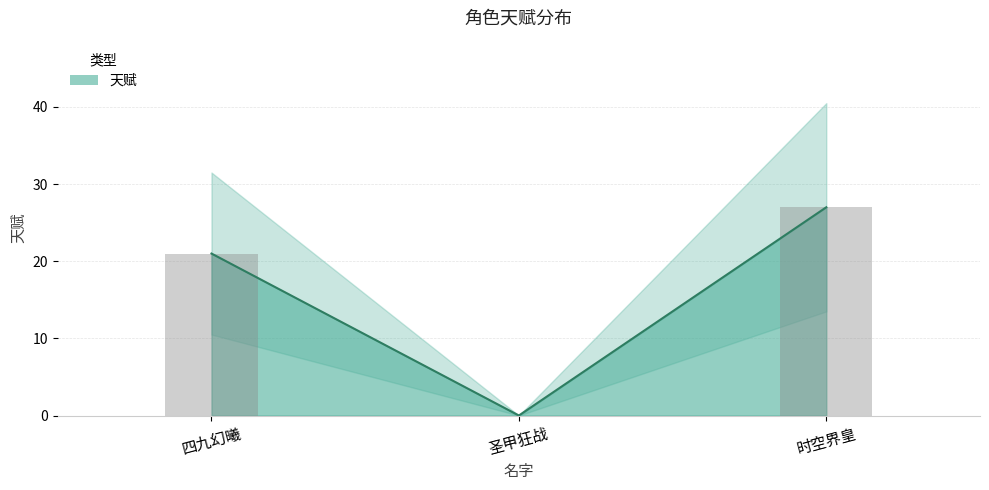

How many categories are shown in the chart?

3